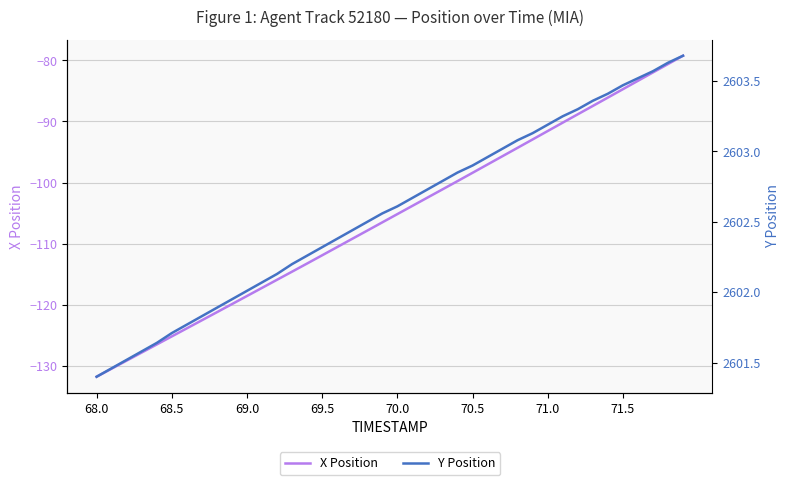

What is the lowest value of the X Position series?

-131.8